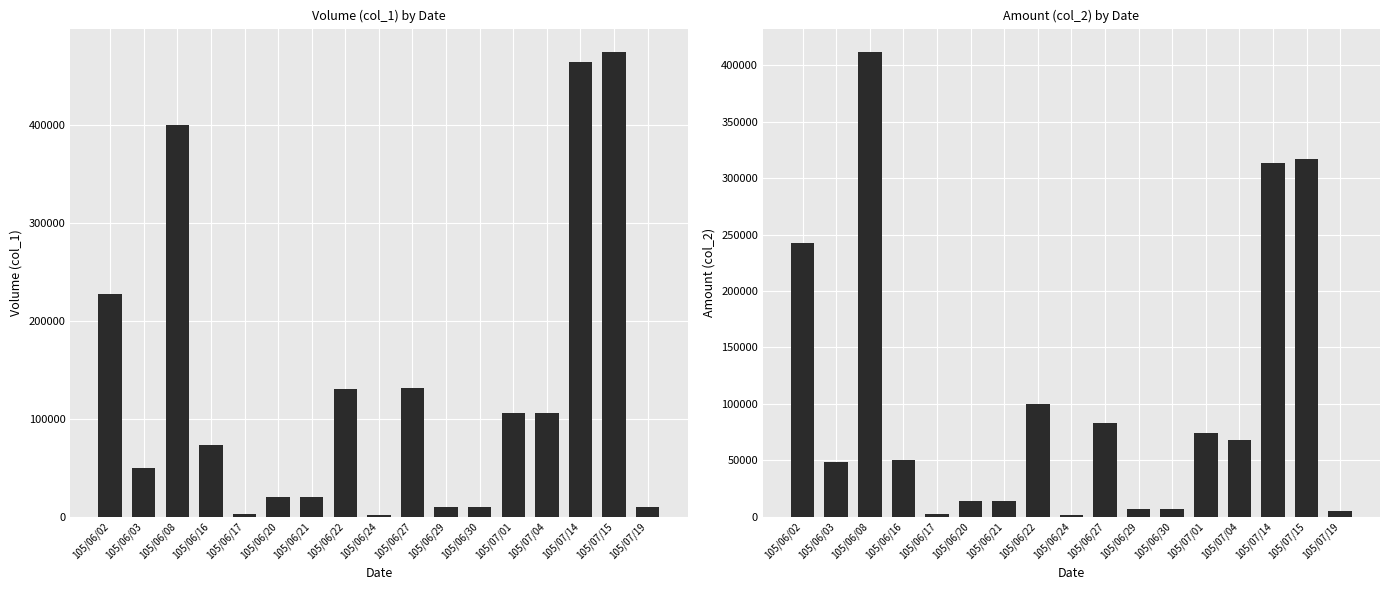

Does the chart contain stacked bars?

No